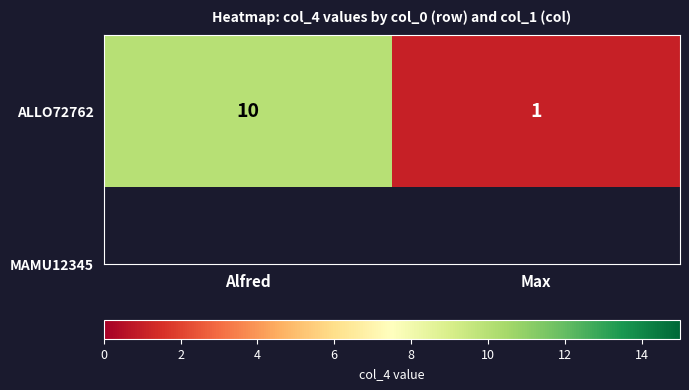

What is the minimum value shown in the chart?

1